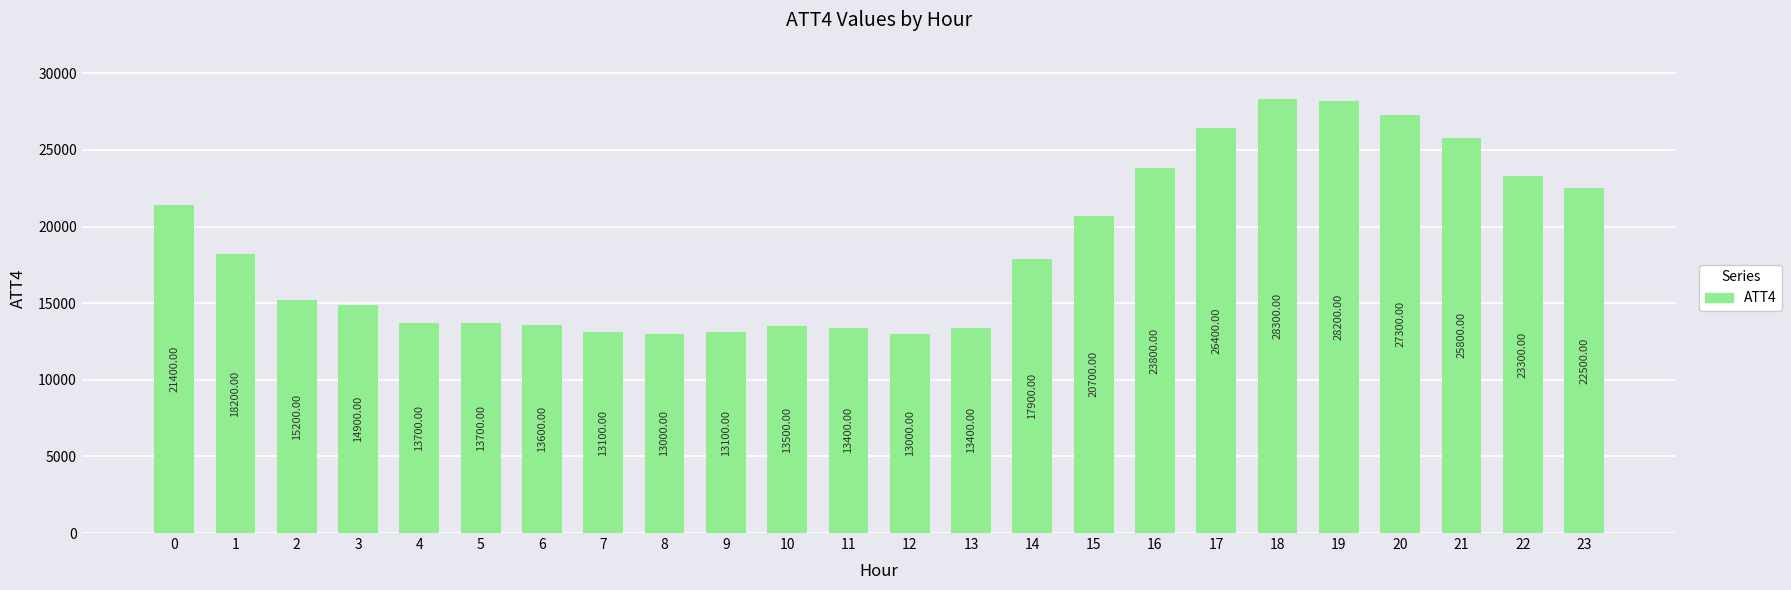

Between 20 and 0, which is larger?

20